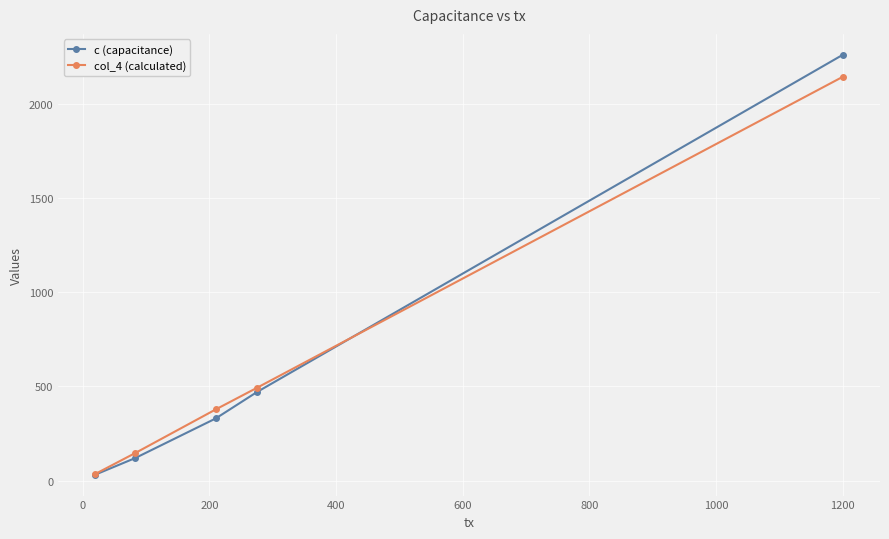

What are all the series names shown in the legend?

c (capacitance), col_4 (calculated)